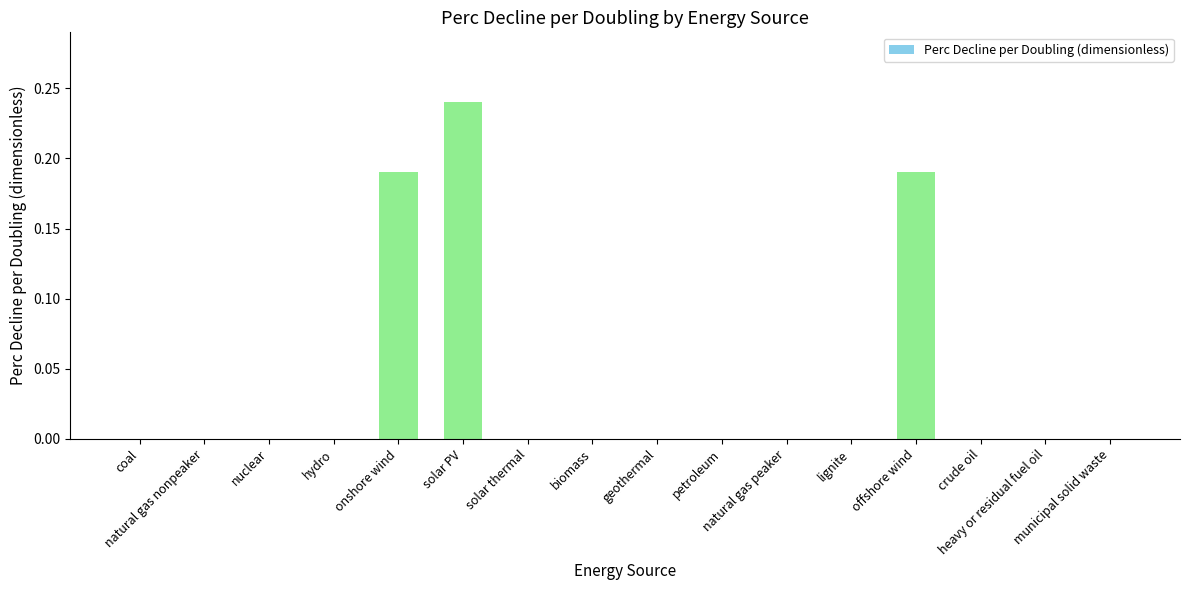

What is the sum of all values?

0.6